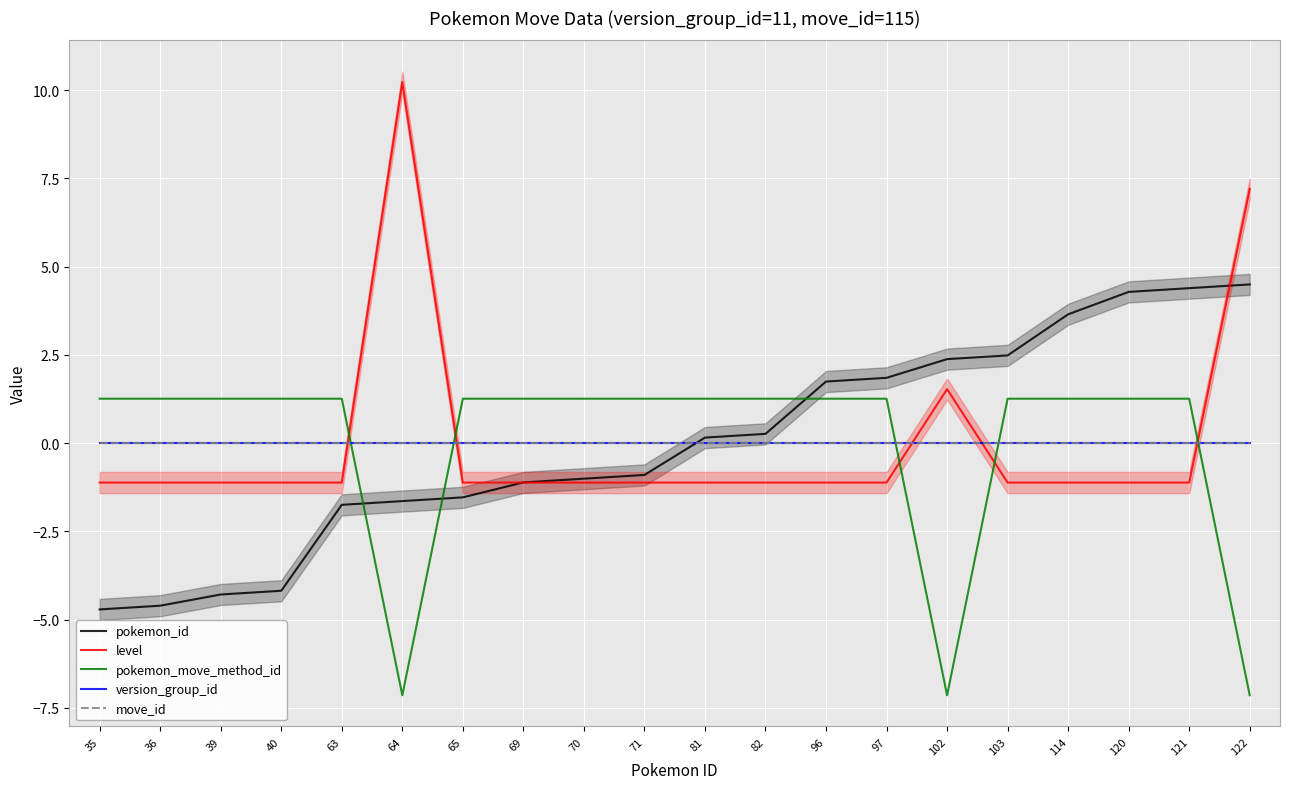

True or false: pokemon_id has a value of 1.9 at 97.

True